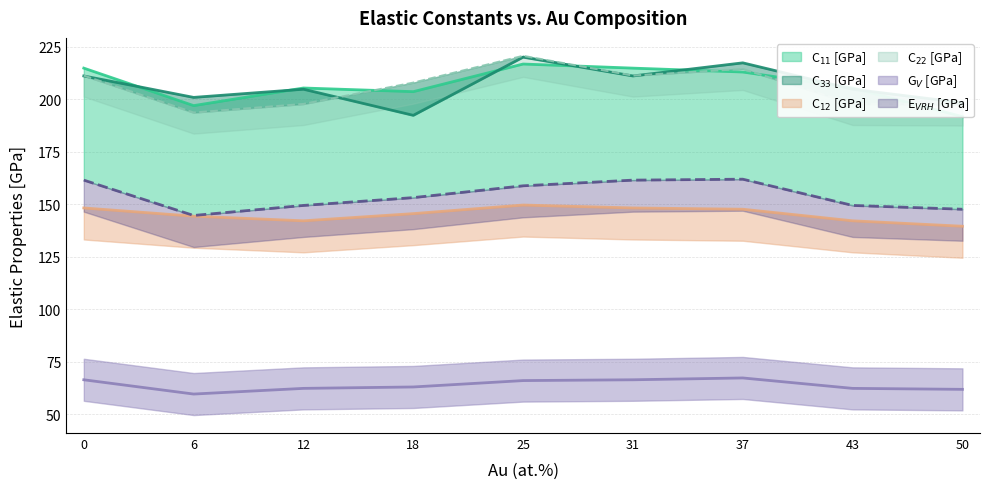

What is the minimum value for C33 [GPa]?

192.3